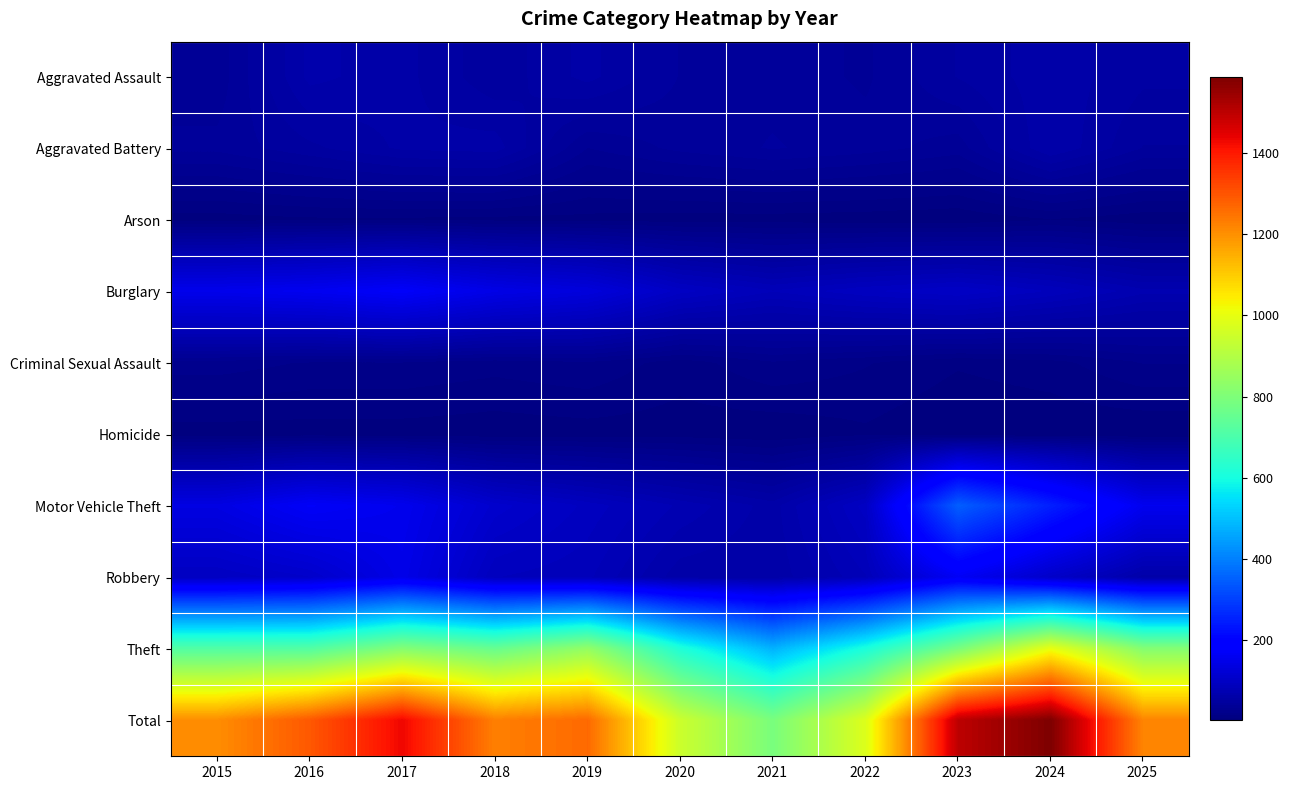

Reading left to right, what are all the values shown in this chart?

Aggravated Assault: 2015=34	2016=65	2017=59	2018=46	2019=59	2020=44	2021=42	2022=37	2023=51	2024=61	2025=52
Aggravated Battery: 2015=40	2016=49	2017=58	2018=60	2019=32	2020=40	2021=45	2022=41	2023=35	2024=63	2025=44
Arson: 2015=4	2016=6	2017=6	2018=5	2019=5	2020=4	2021=4	2022=3	2023=2	2024=7	2025=3
Burglary: 2015=152	2016=159	2017=173	2018=145	2019=131	2020=97	2021=82	2022=93	2023=100	2024=87	2025=71
Criminal Sexual Assault: 2015=23	2016=19	2017=19	2018=16	2019=19	2020=10	2021=19	2022=14	2023=8	2024=11	2025=20
Homicide: 2015=4	2016=4	2017=4	2018=3	2019=4	2020=4	2021=2	2022=6	2023=1	2024=2	2025=1
Motor Vehicle Theft: 2015=139	2016=170	2017=155	2018=110	2019=92	2020=74	2021=60	2022=97	2023=348	2024=249	2025=157
Robbery: 2015=94	2016=106	2017=147	2018=88	2019=83	2020=59	2021=58	2022=81	2023=165	2024=104	2025=60
Theft: 2015=715	2016=716	2017=811	2018=755	2019=840	2020=616	2021=478	2022=608	2023=790	2024=1003	2025=811
Total: 2015=1205	2016=1294	2017=1432	2018=1228	2019=1265	2020=948	2021=790	2022=980	2023=1500	2024=1587	2025=1219